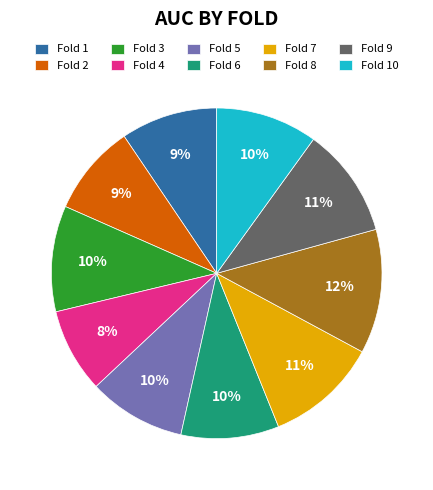

To the nearest percent, what portion does Fold 1 represent?

9%